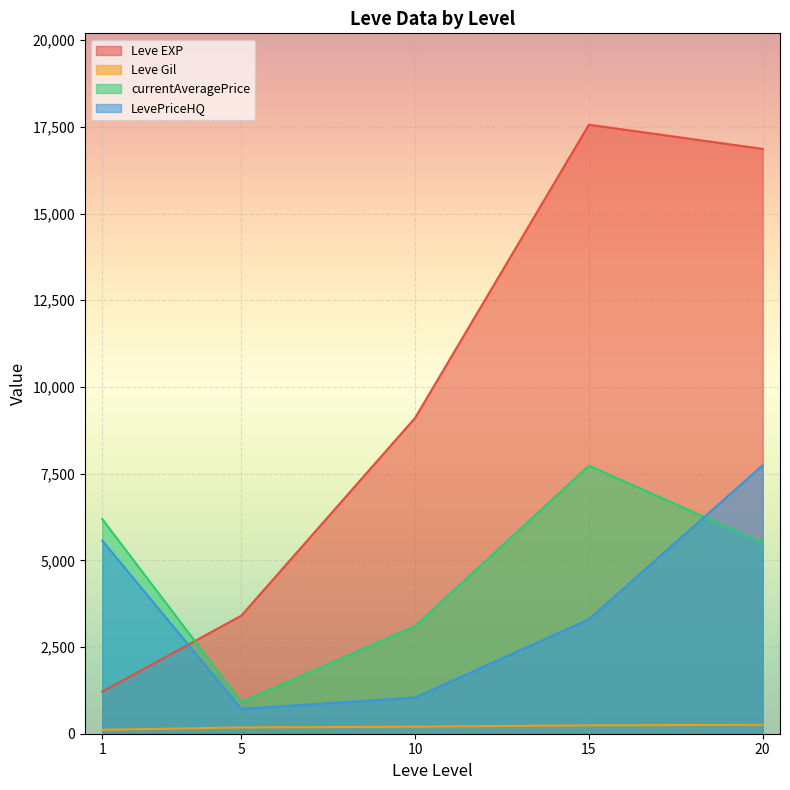

What is the sum of all LevePriceHQ values?

18368.8